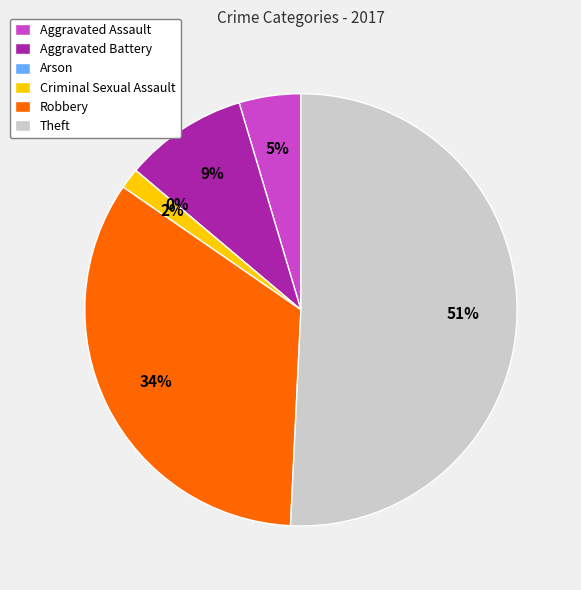

How much of the chart is everything except Arson?

100.0%